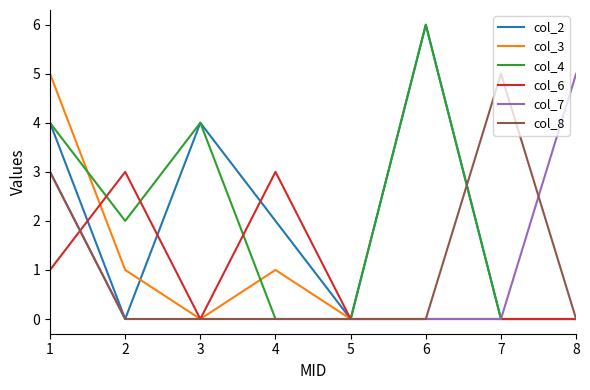

The value of col_3 at 5 is 3. True or false?

False